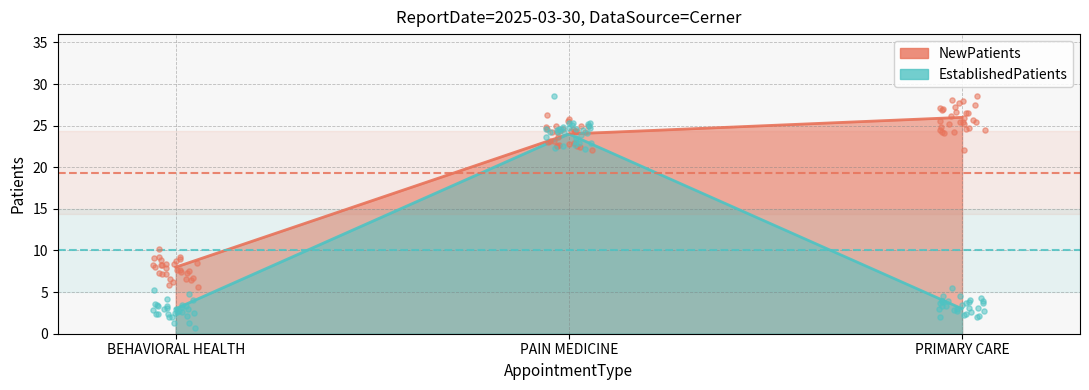

At which category is the sum across all series the highest?

PAIN MEDICINE